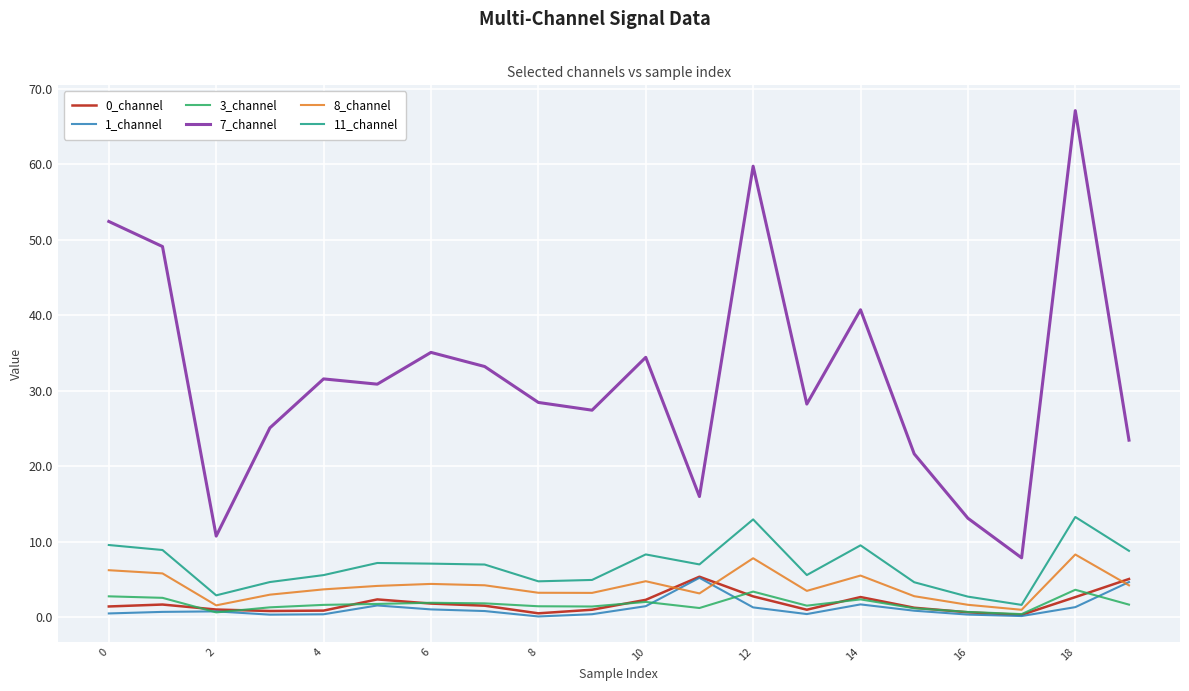

What is the maximum value for 0_channel?

5.4